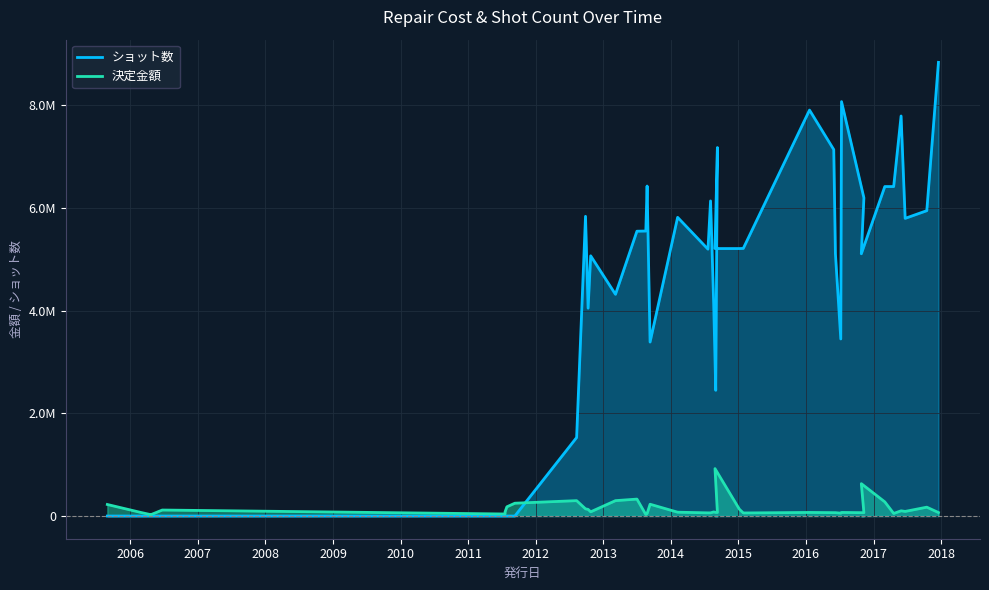

Rank the series at 2014-02-07 from highest to lowest value.

ショット数, 決定金額